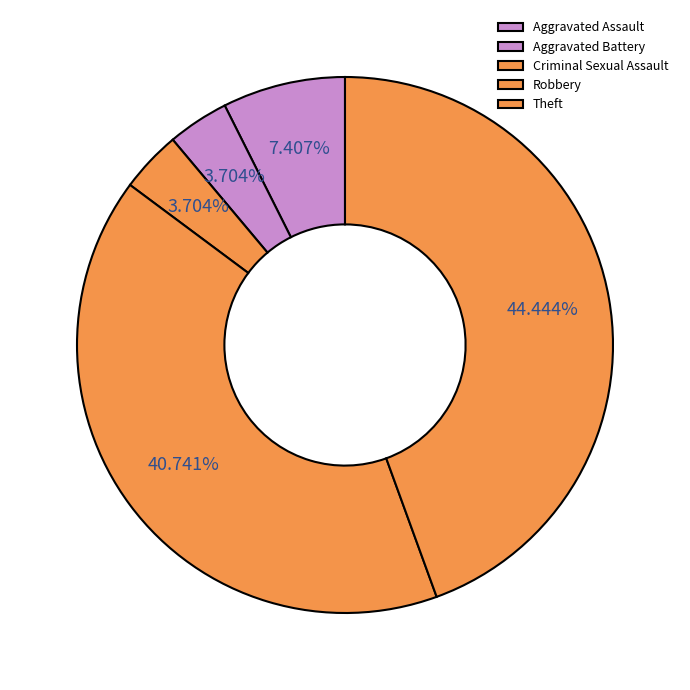

To the nearest percent, what is the difference between the Criminal Sexual Assault and Robbery slice percentages?

37%